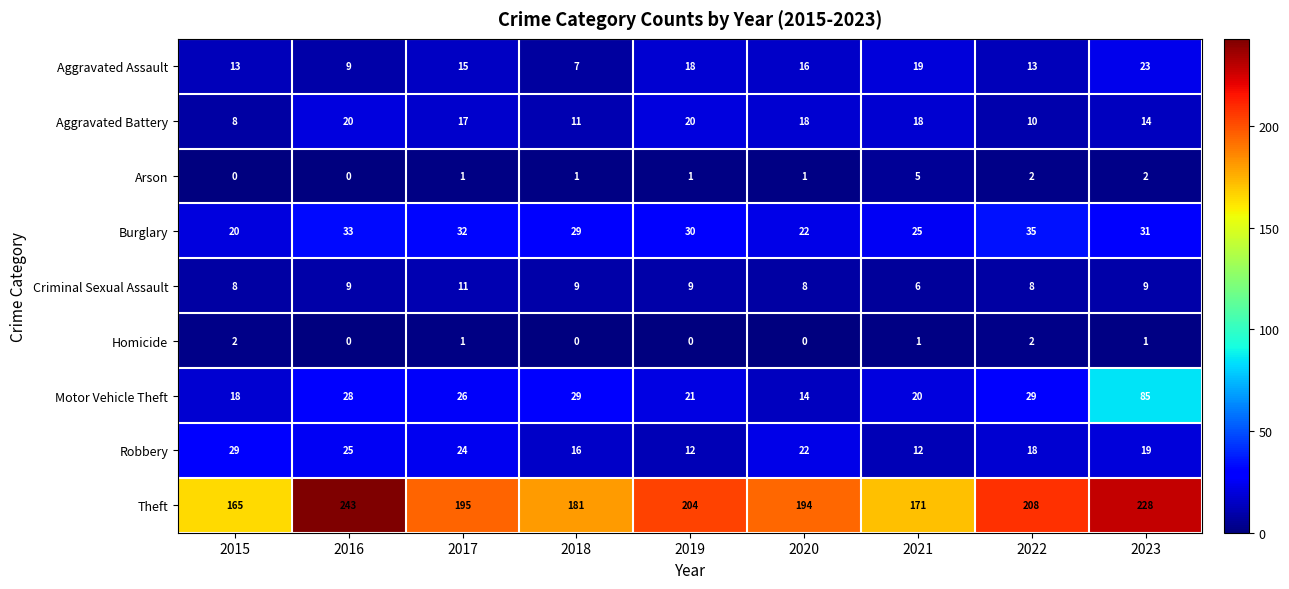

What is the difference between the Robbery values at 2018 and 2015?

13